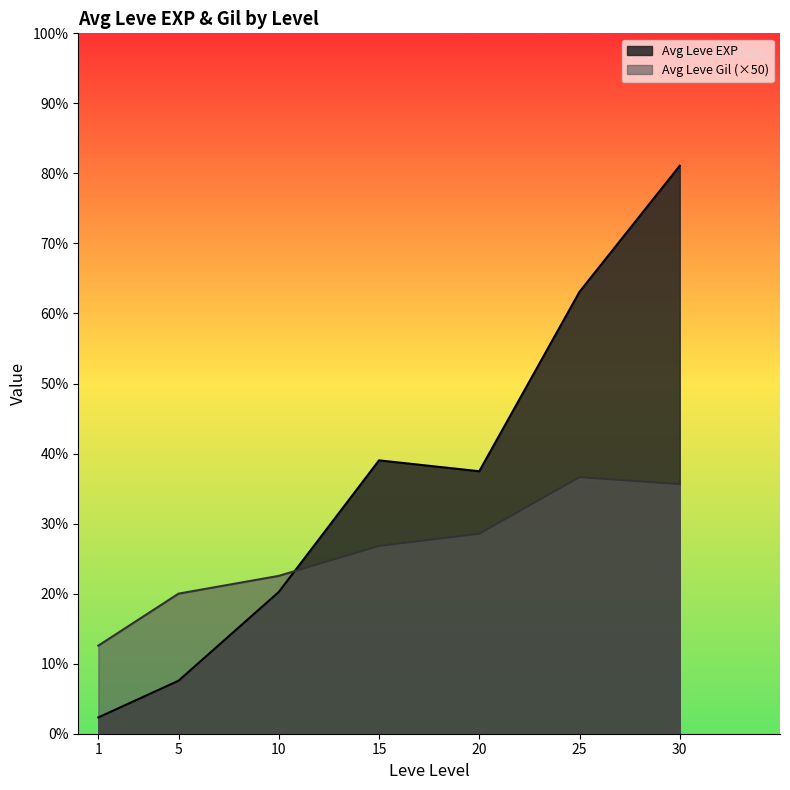

Which series has the widest spread of values?

Avg Leve EXP